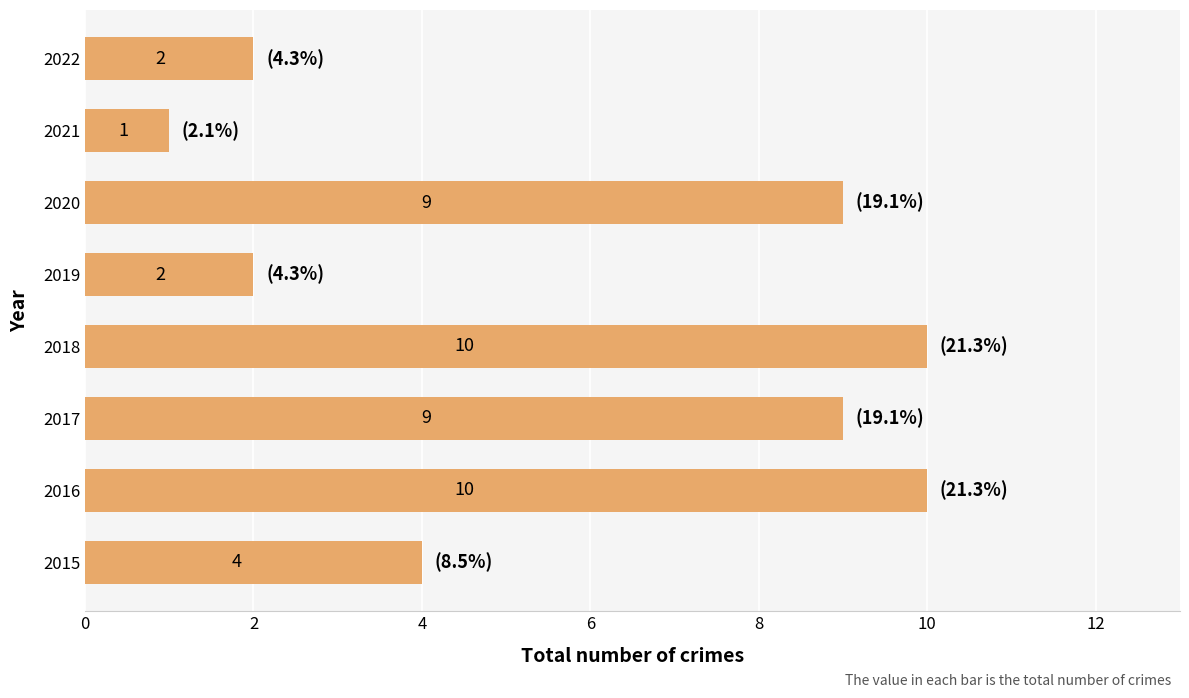

How many data points does each series have?

8